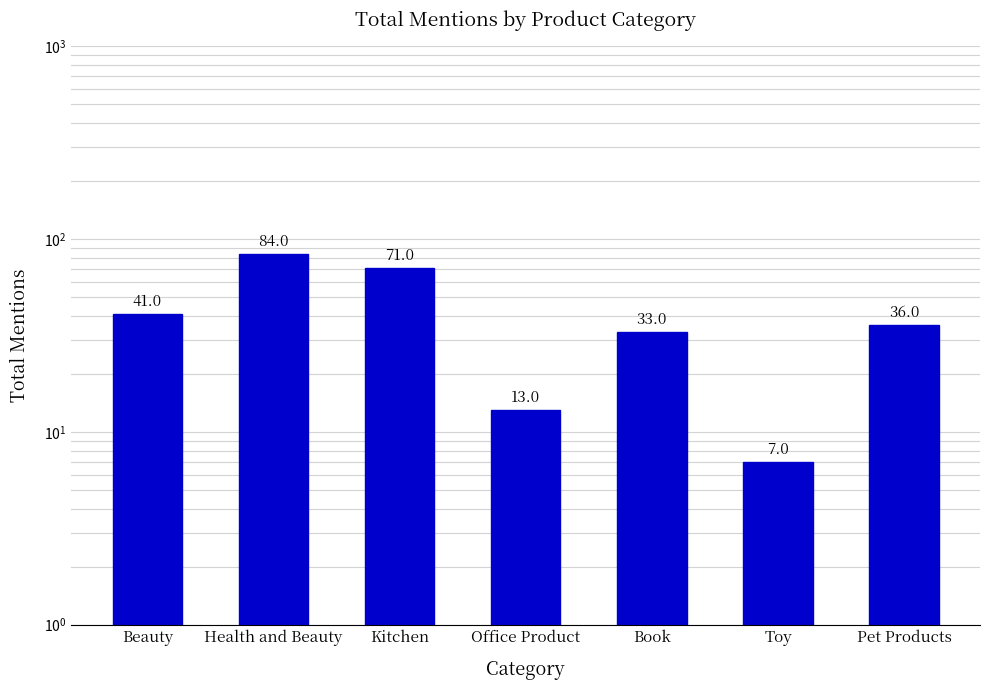

What is the label of the 3rd bar from the right?

Book